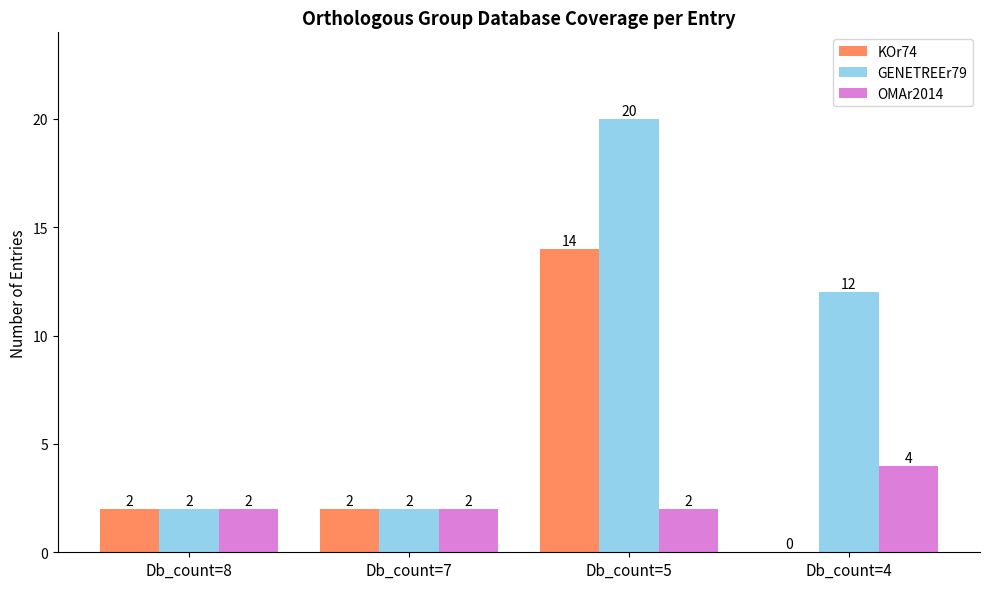

What are all the series names shown in the legend?

KOr74, GENETREEr79, OMAr2014